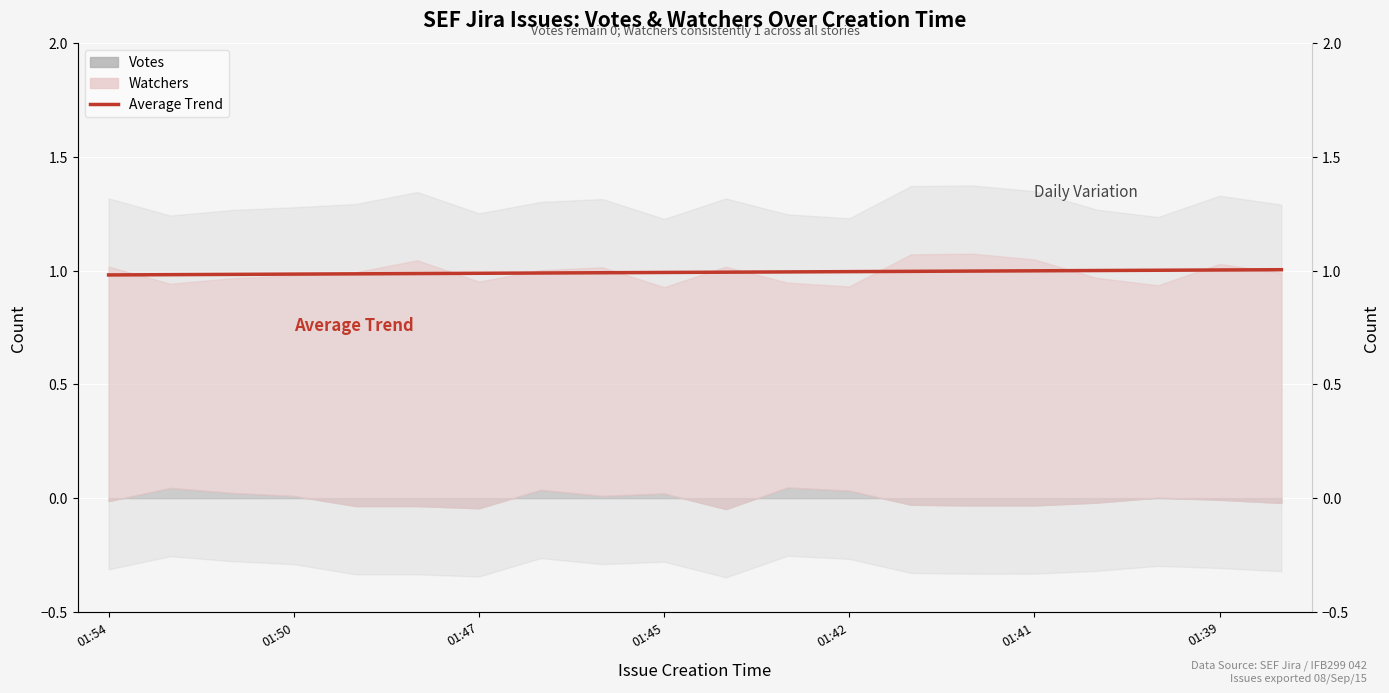

What is the label of the 4th point from the left?

01:50